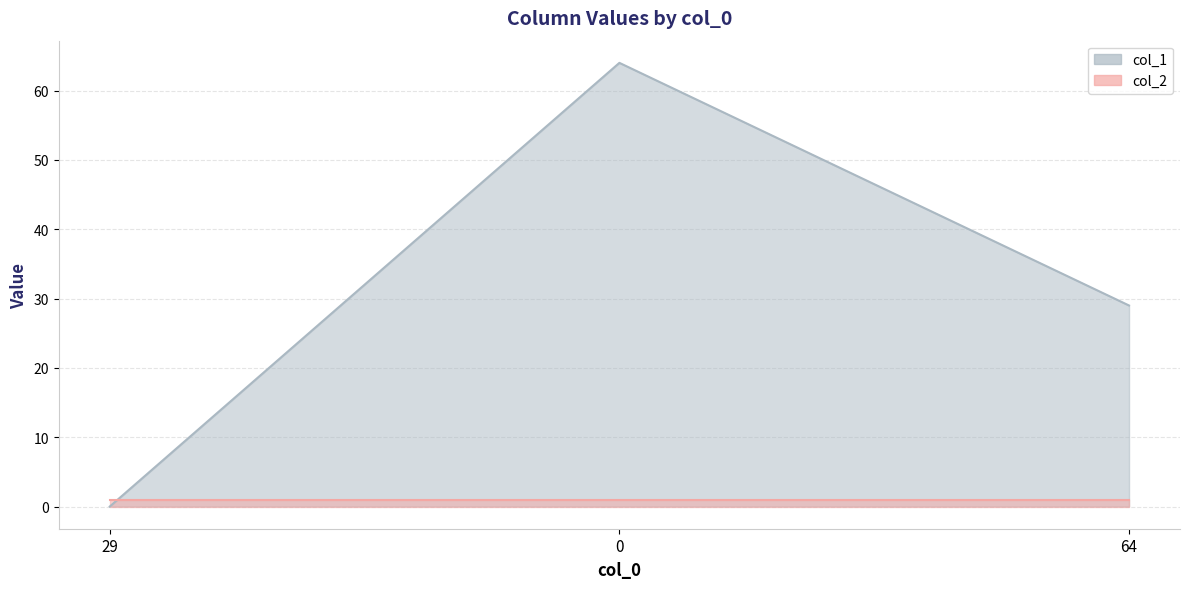

Reading left to right, extract all data points from this chart.

29=0	0=64	64=29